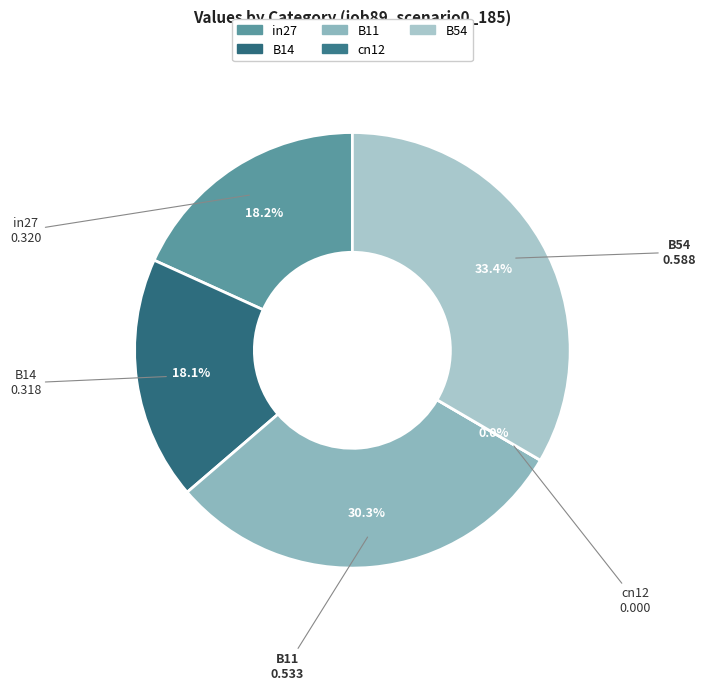

To the nearest percent, what is the difference between the largest and smallest slice percentages?

33%